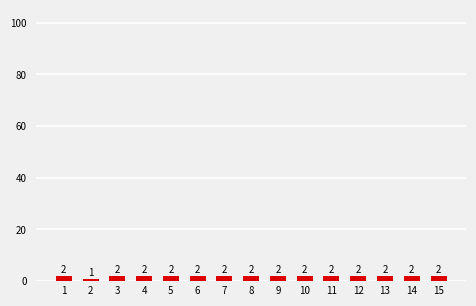

What is the value of the 4th bar from the left?

2